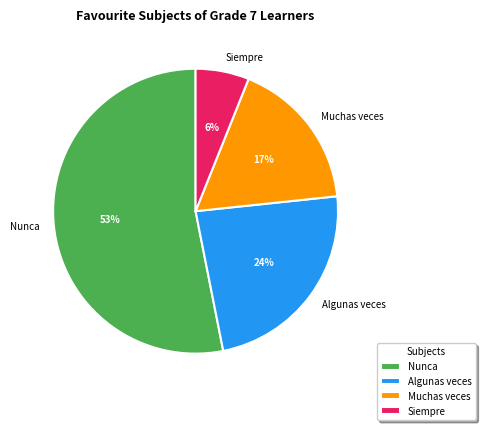

What percentage is the Muchas veces slice, to the nearest percent?

17%